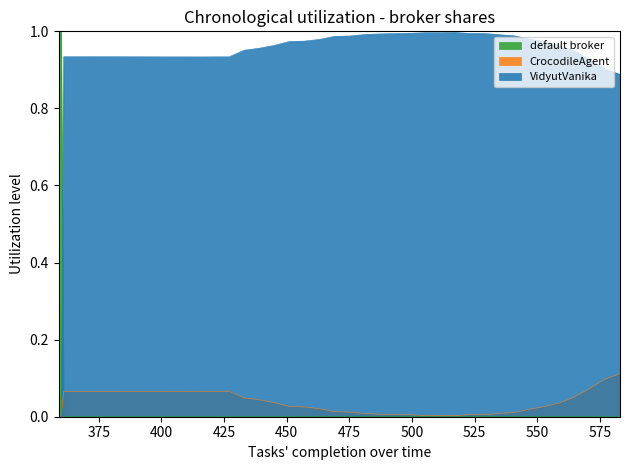

Rank the categories by VidyutVanika value from lowest to highest.

359, 360, 583, 577, 571, 415, 403, 409, 421, 427, 397, 391, 385, 367, 379, 361, 373, 565, 433, 439, 559, 445, 553, 451, 457, 463, 547, 469, 475, 541, 535, 481, 487, 493, 529, 523, 499, 505, 511, 517